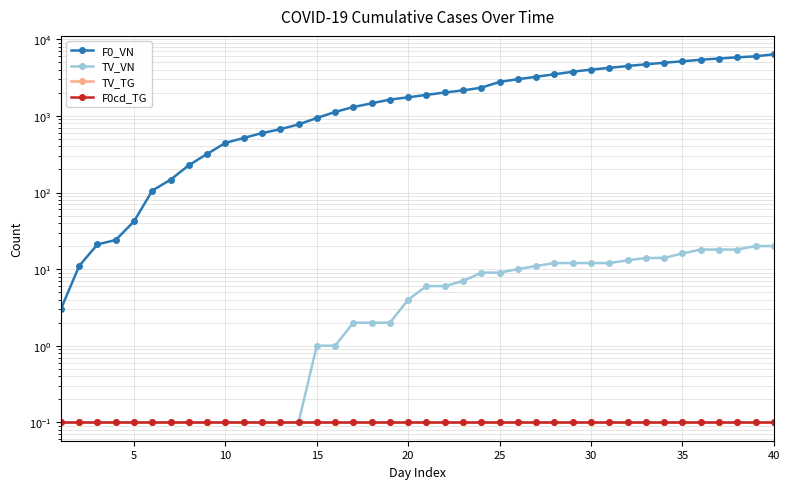

What is the highest value of the TV_VN series?

20.0